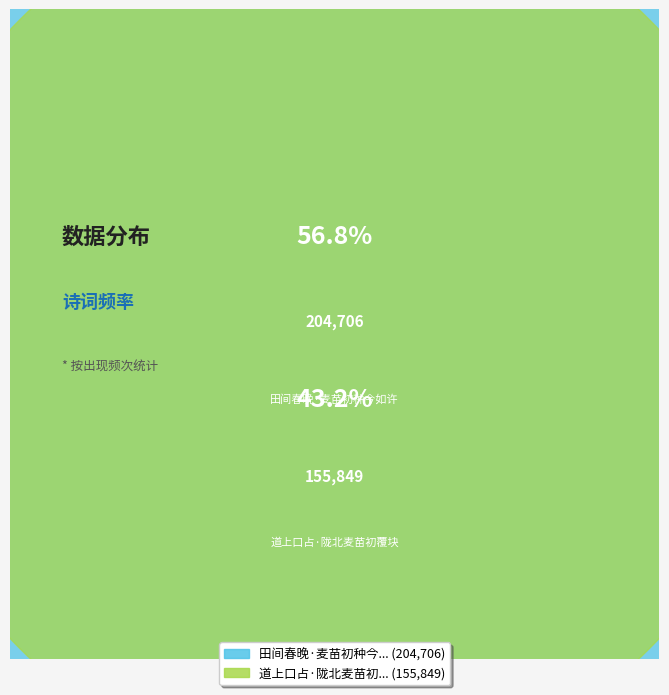

Is it true that 道上口占·陇北麦苗初覆块 is 43% of the pie?

True